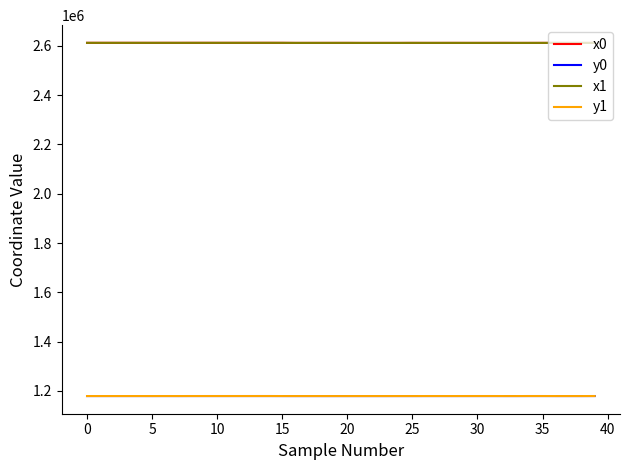

What is the greatest value displayed?

2612440.2